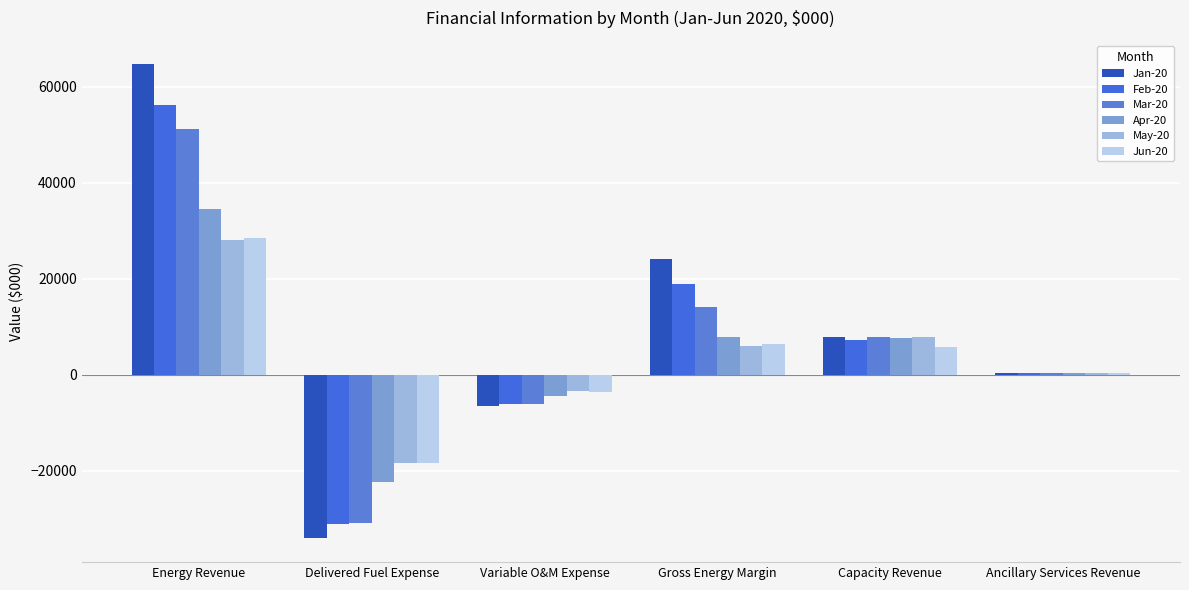

Is the value of Feb-20 at Energy Revenue greater than the value of Mar-20 at Capacity Revenue?

Yes